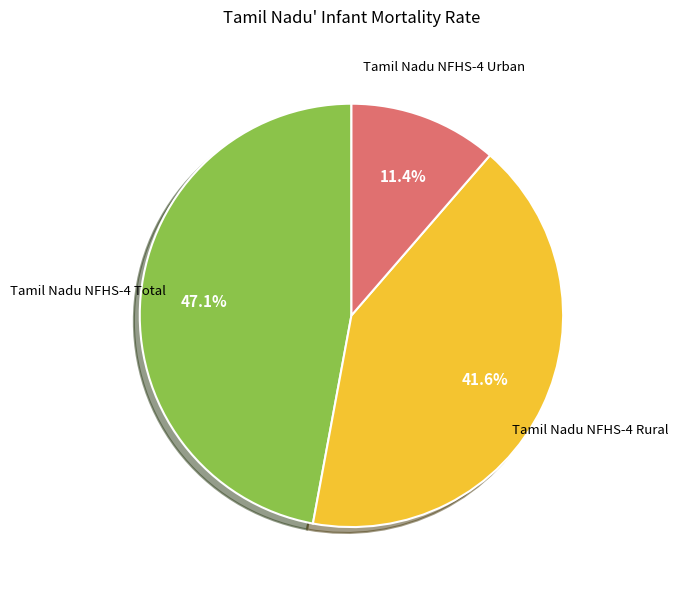

Count the number of slices in the pie.

3